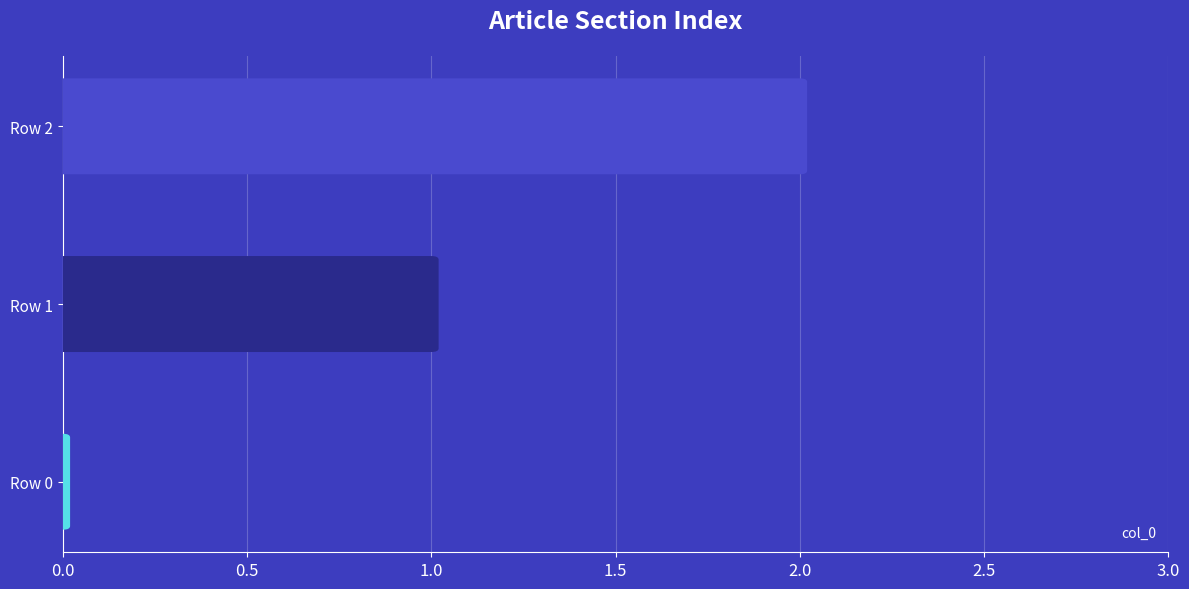

How many positive values are there?

2